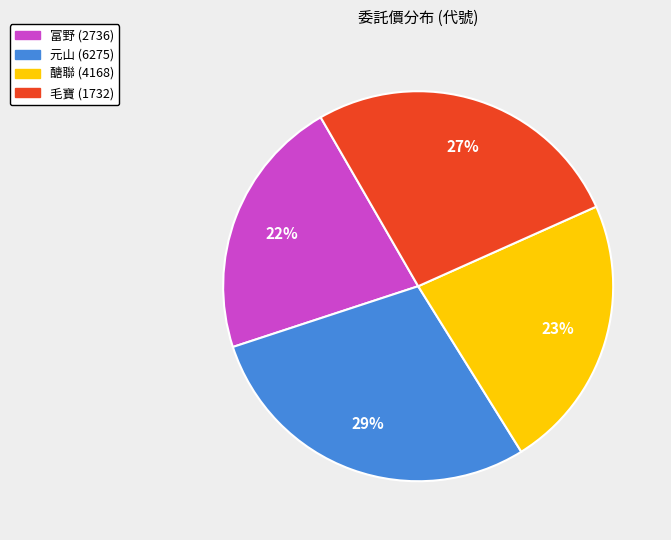

To the nearest percent, what is the average slice percentage?

25%